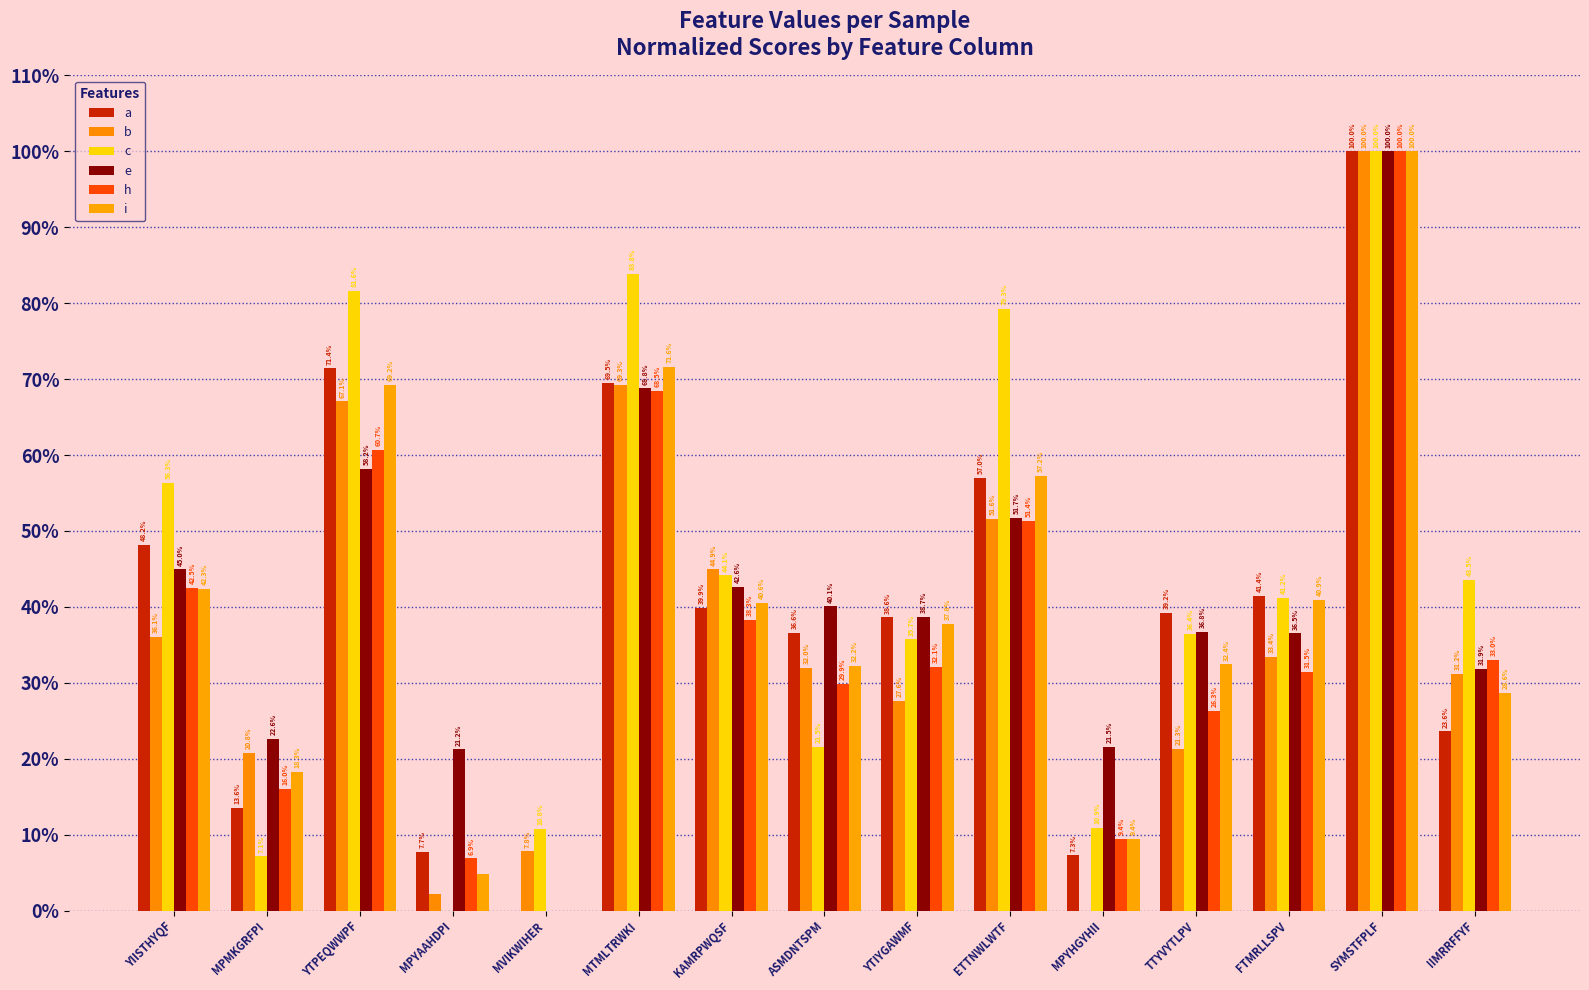

Reading left to right, extract all data points from this chart.

a: 0.5	0.1	0.7	0.1	0.0	0.7	0.4	0.4	0.4	0.6	0.1	0.4	0.4	1.0	0.2
b: 0.4	0.2	0.7	0.0	0.1	0.7	0.4	0.3	0.3	0.5	0.0	0.2	0.3	1.0	0.3
c: 0.6	0.1	0.8	0.0	0.1	0.8	0.4	0.2	0.4	0.8	0.1	0.4	0.4	1.0	0.4
e: 0.4	0.2	0.6	0.2	0.0	0.7	0.4	0.4	0.4	0.5	0.2	0.4	0.4	1.0	0.3
h: 0.4	0.2	0.6	0.1	0.0	0.7	0.4	0.3	0.3	0.5	0.1	0.3	0.3	1.0	0.3
i: 0.4	0.2	0.7	0.0	0.0	0.7	0.4	0.3	0.4	0.6	0.1	0.3	0.4	1.0	0.3